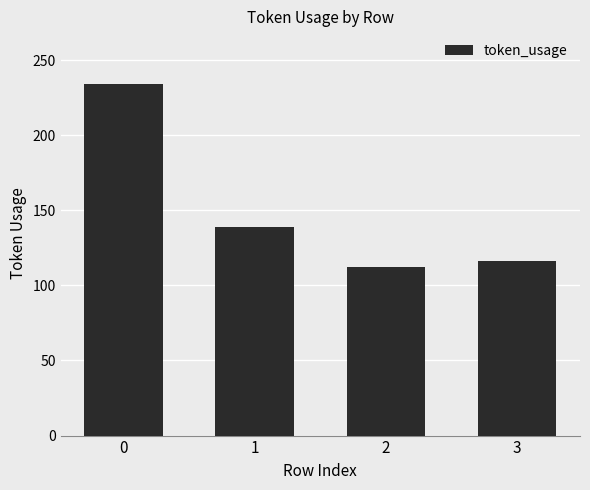

What is the ratio of the value at 3 to the value at 0?

0.5